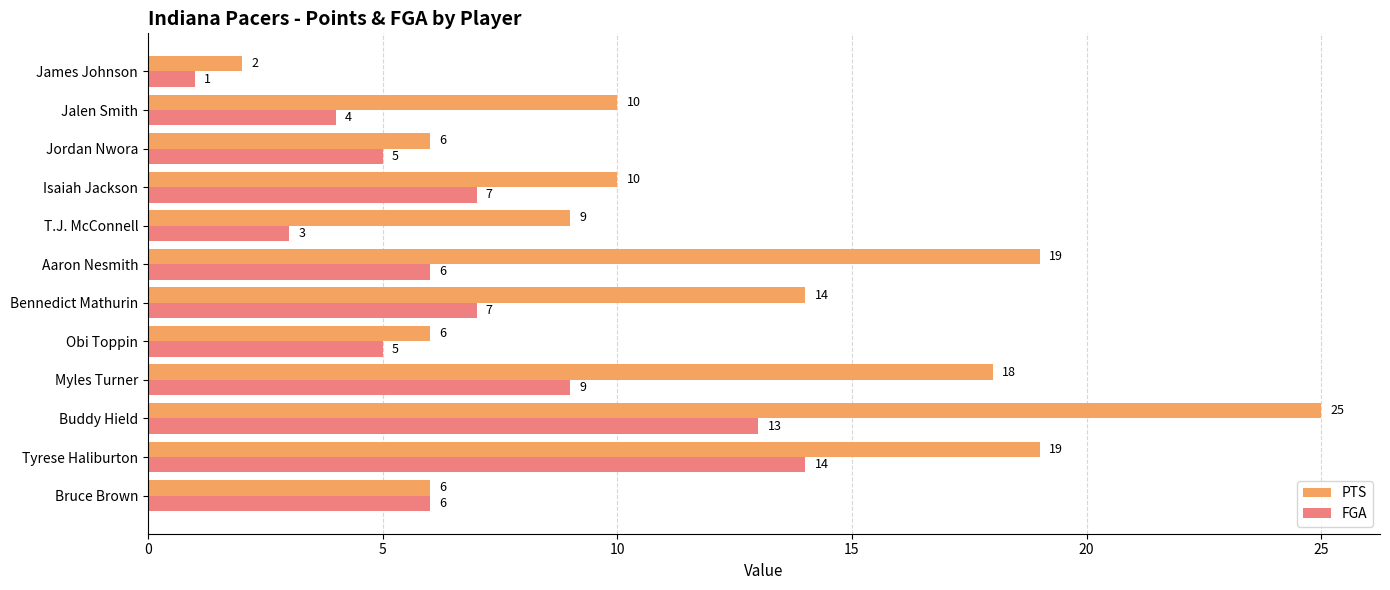

At how many categories does at least one series exceed 22?

1